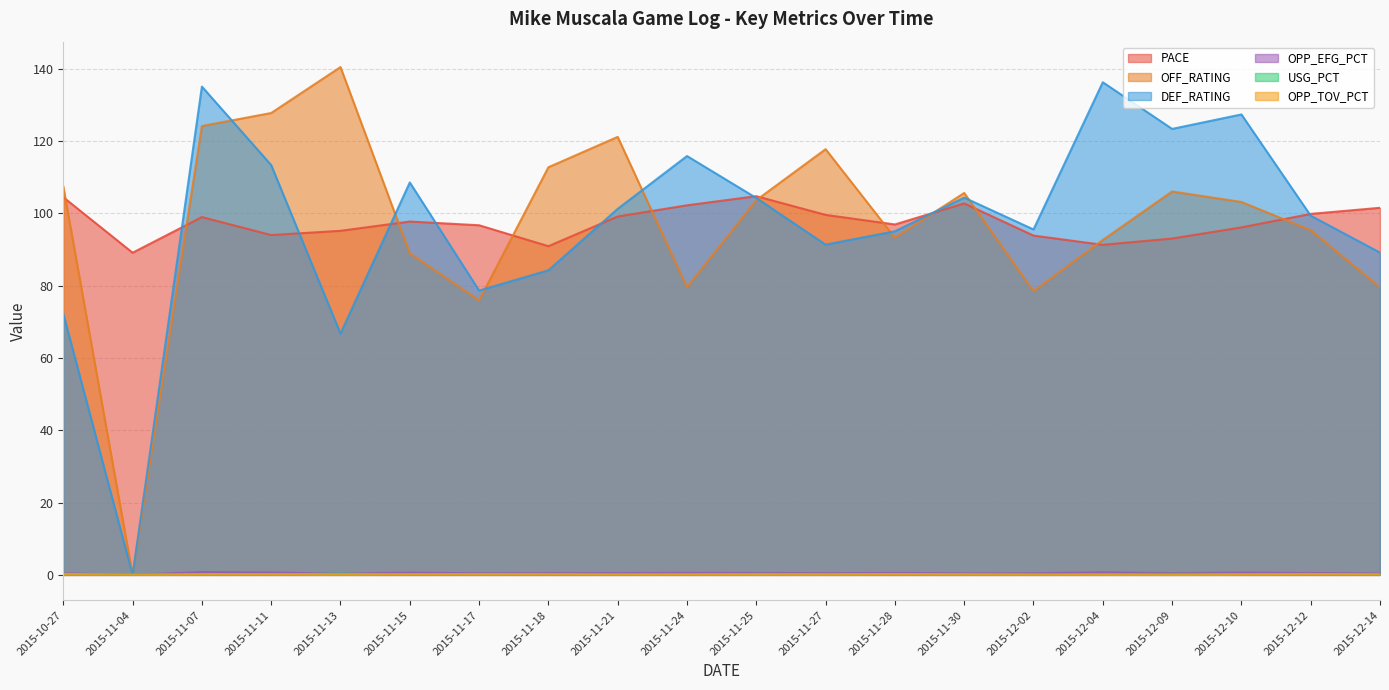

Where is the first local maximum for OPP_TOV_PCT?

2015-11-07